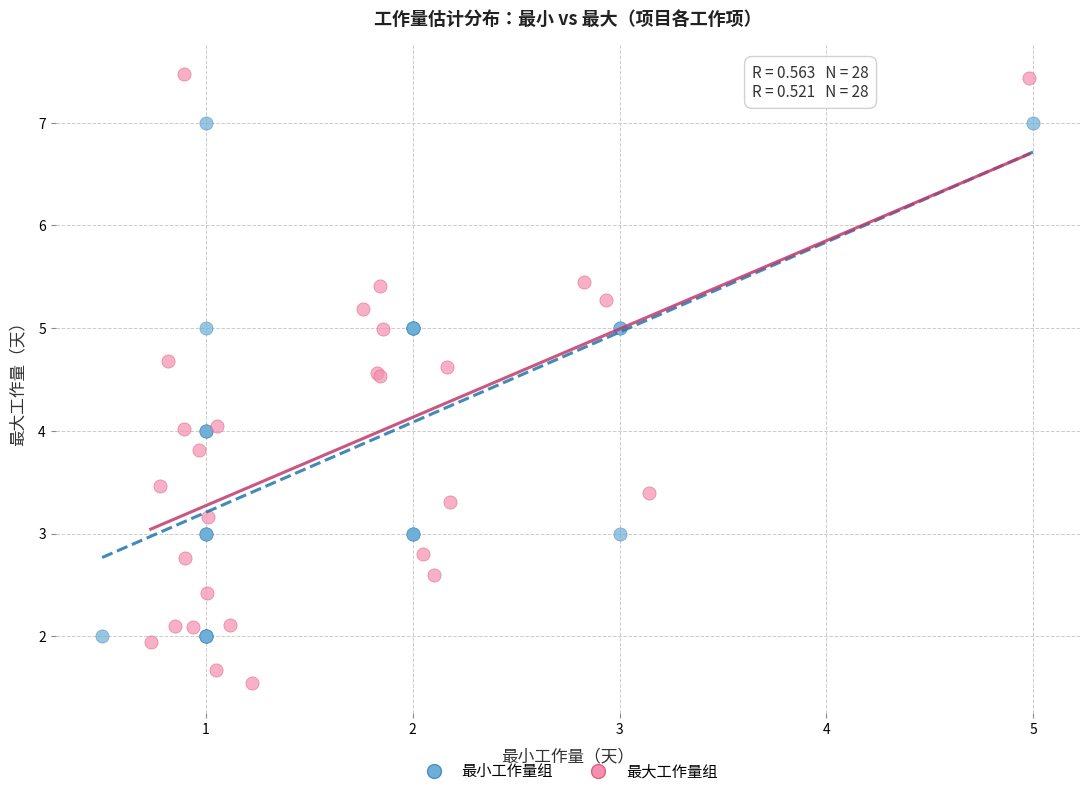

Which series contains the highest Y value?

最大工作量组